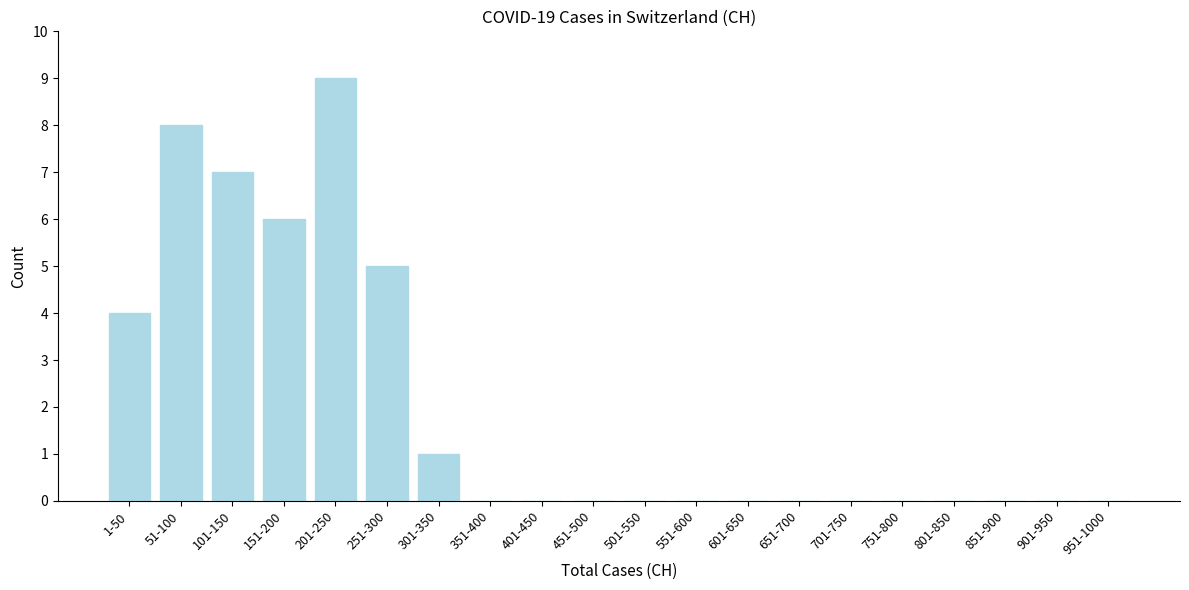

Reading left to right, transcribe all the data shown in this chart.

1-50=4	51-100=8	101-150=7	151-200=6	201-250=9	251-300=5	301-350=1	351-400=0	401-450=0	451-500=0	501-550=0	551-600=0	601-650=0	651-700=0	701-750=0	751-800=0	801-850=0	851-900=0	901-950=0	951-1000=0